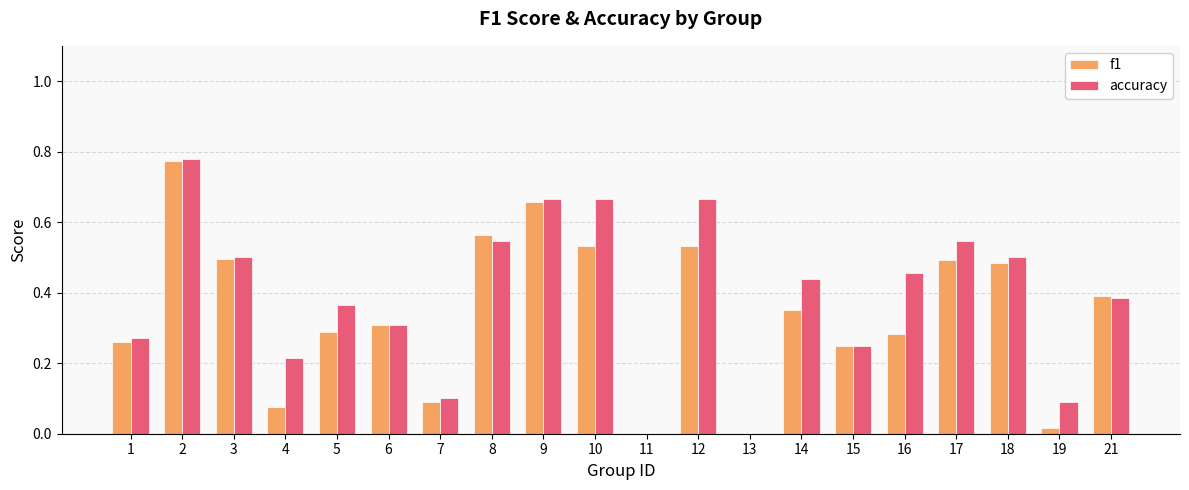

What is the sum of all f1 values?

6.8